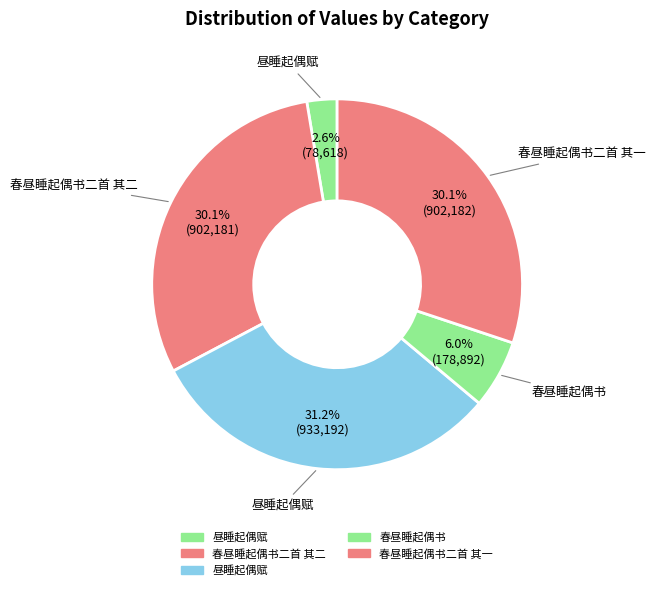

How many slices are in this pie chart?

5